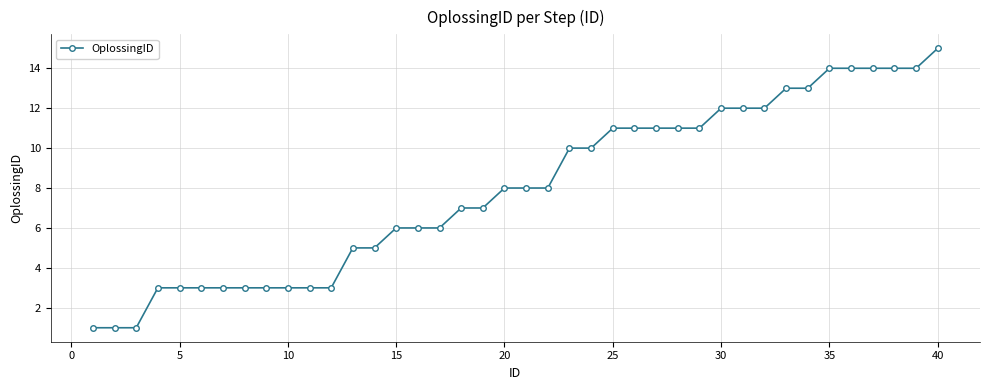

What is the difference between the maximum and minimum values?

14